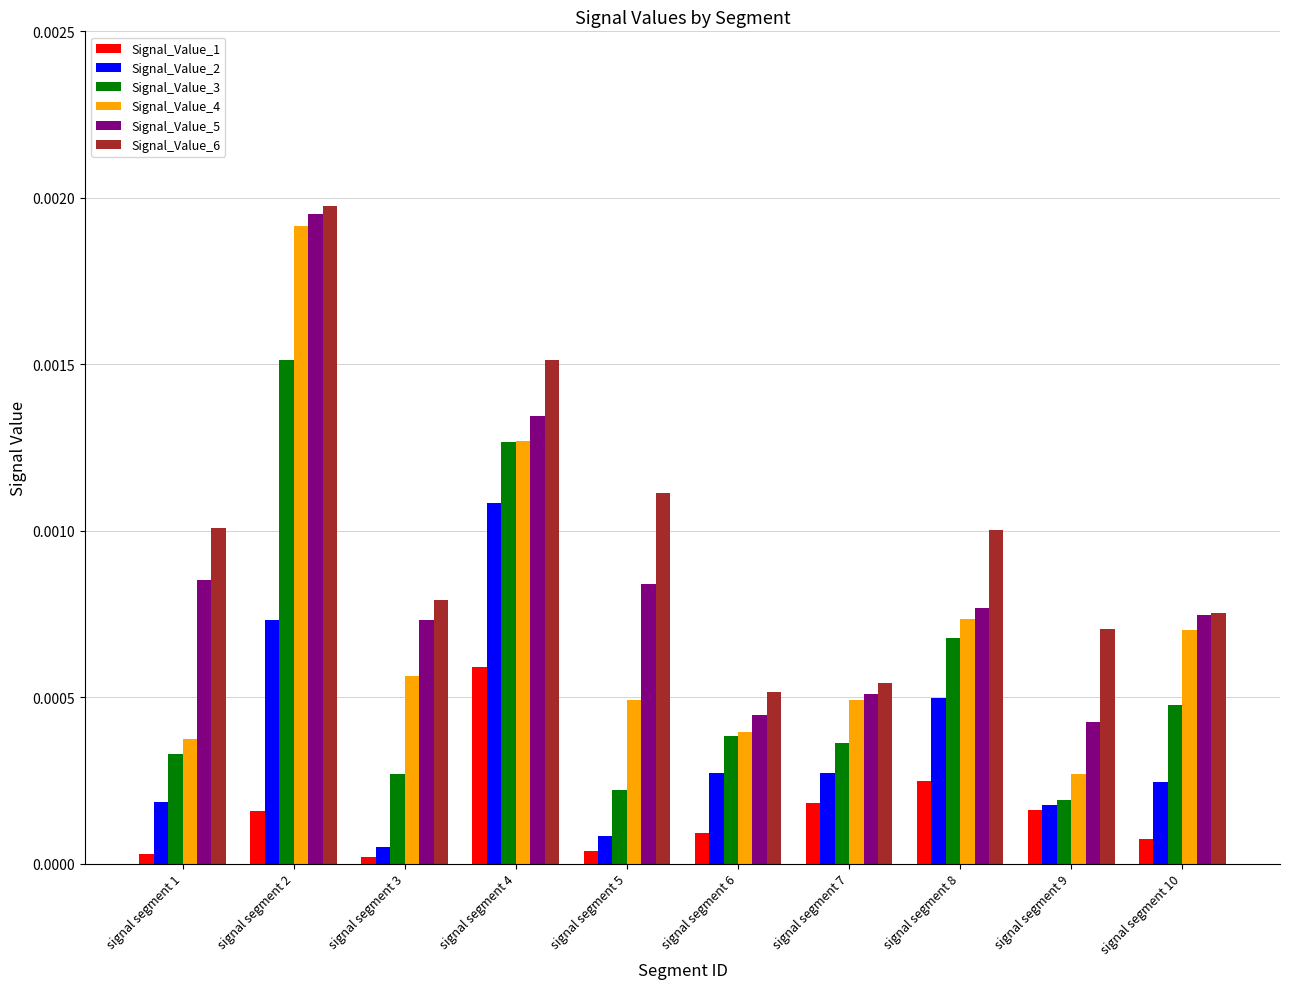

Which series has the largest total across all categories?

Signal_Value_6